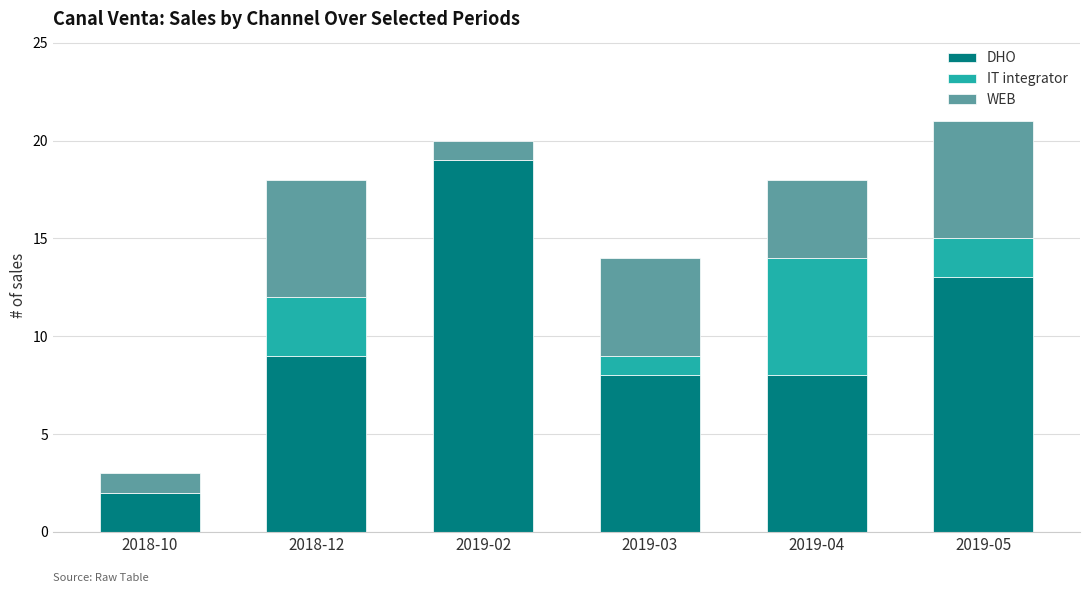

What is the maximum value for DHO?

19